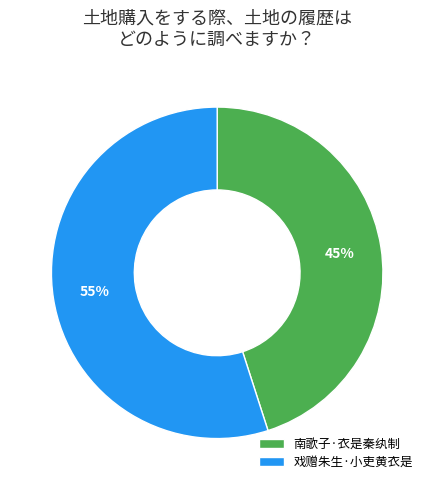

Which slice is the smallest?

南歌子·衣是秦纨制